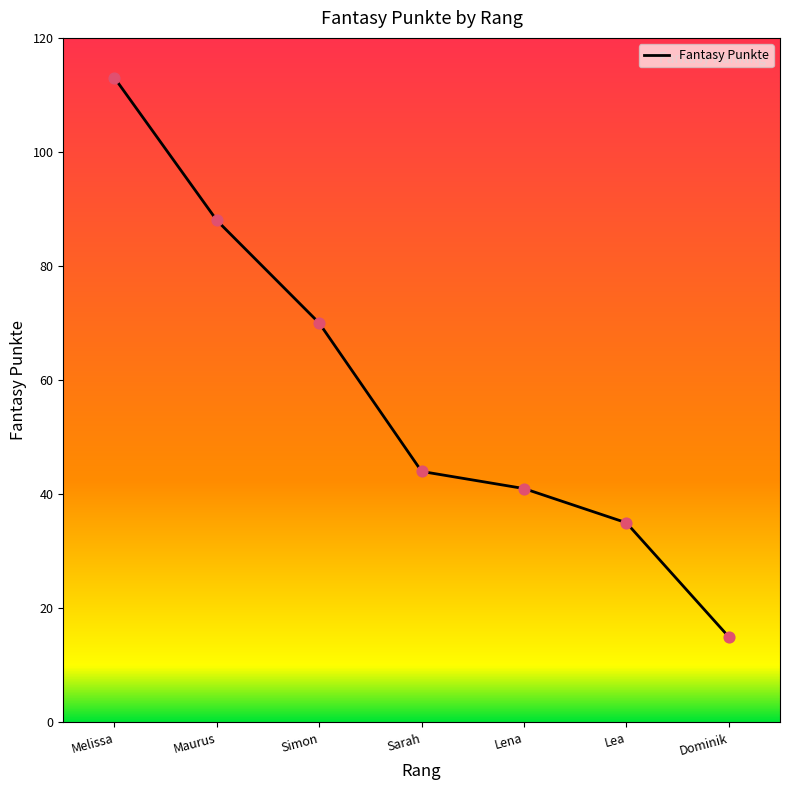

What is the change in value from Maurus to Dominik?

-73